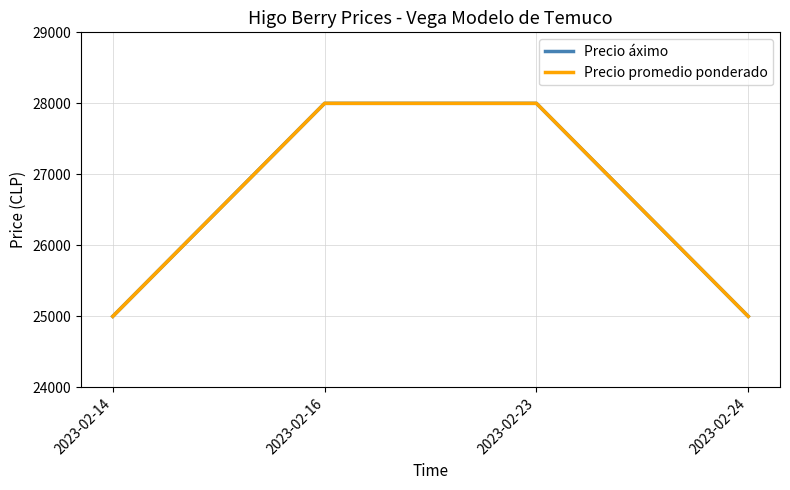

Does the chart have visible grid lines?

Yes